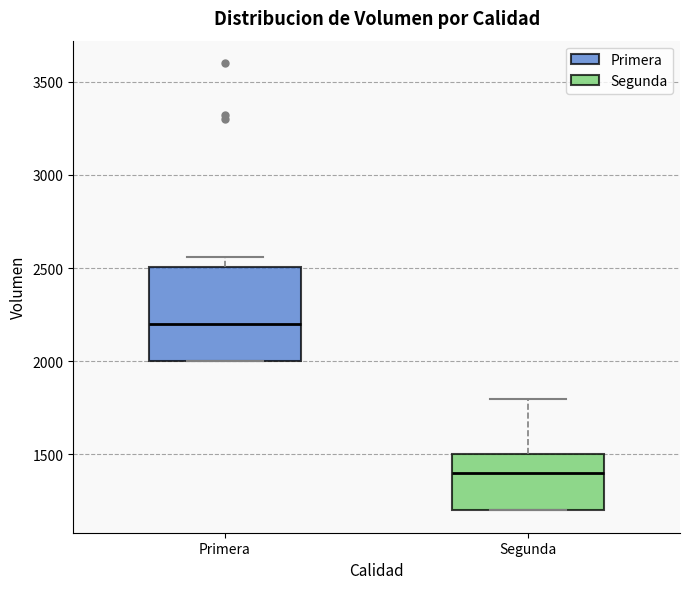

Where is the lower edge of the box for Segunda on the y-axis? The values are not printed on the chart, so give them approximately, as read against the axis.

1200